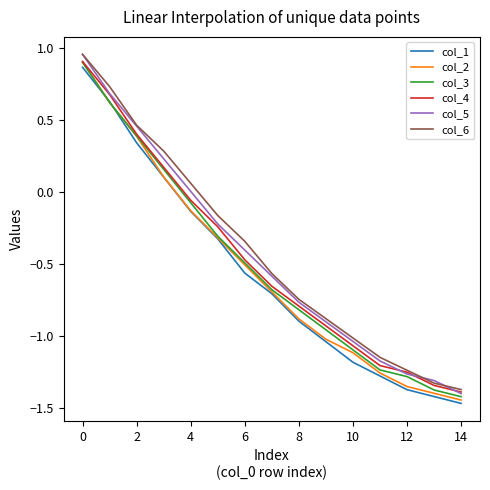

True or false: col_1 and col_5 cross at least once.

False